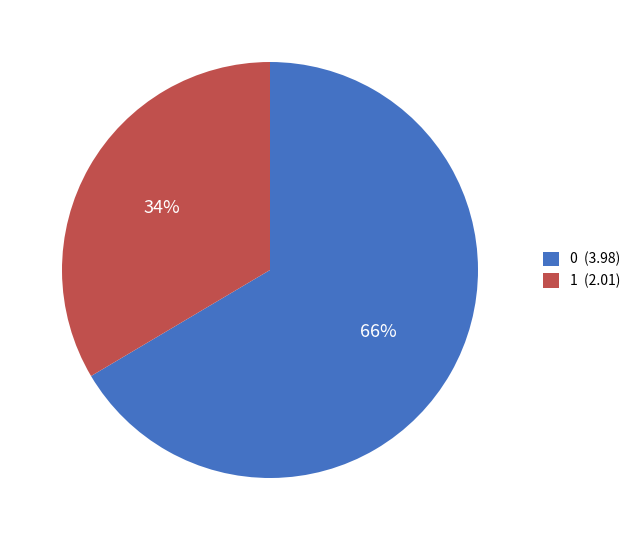

Combined, do 0 and 1 account for over 50%?

Yes